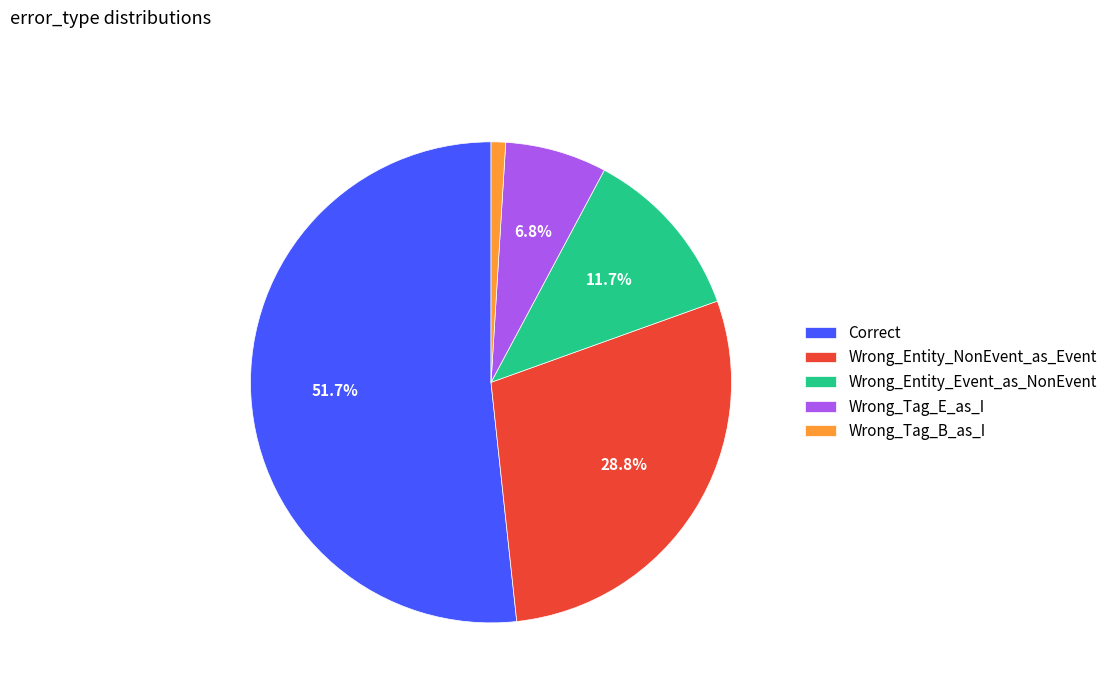

Is it true that Correct is 41% of the pie?

False